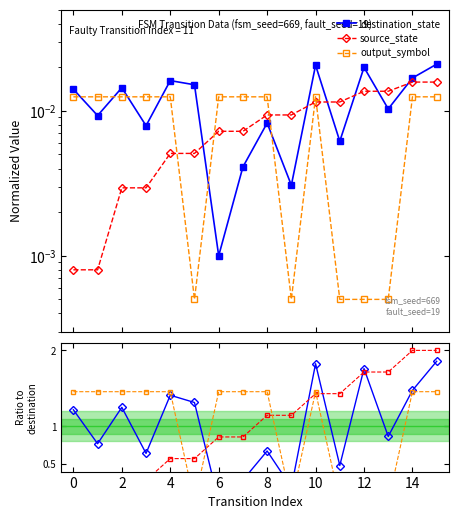

True or false: output_symbol has a value of 1.5 at 6.

True